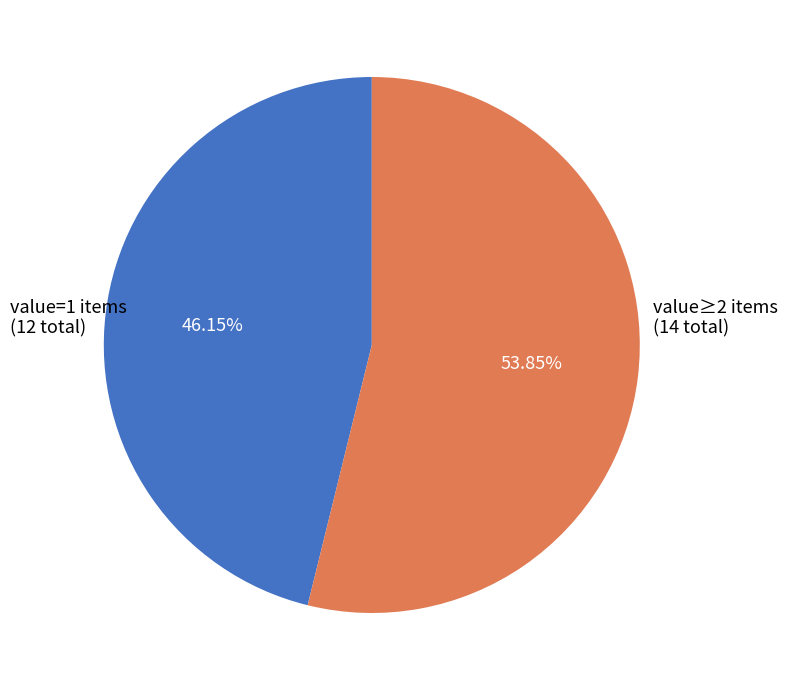

Do value=1 items (12 total) and value≥2 items (14 total) together represent more than half of the pie?

Yes